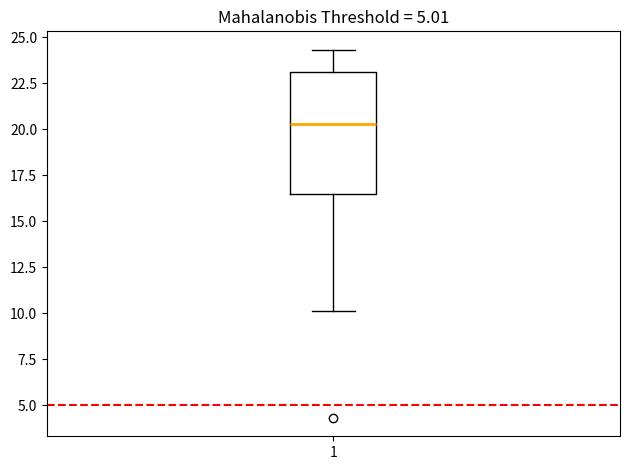

Where does the median line of the box at x = 1 sit on the y-axis? The values are not printed on the chart, so give them approximately, as read against the axis.

20.5